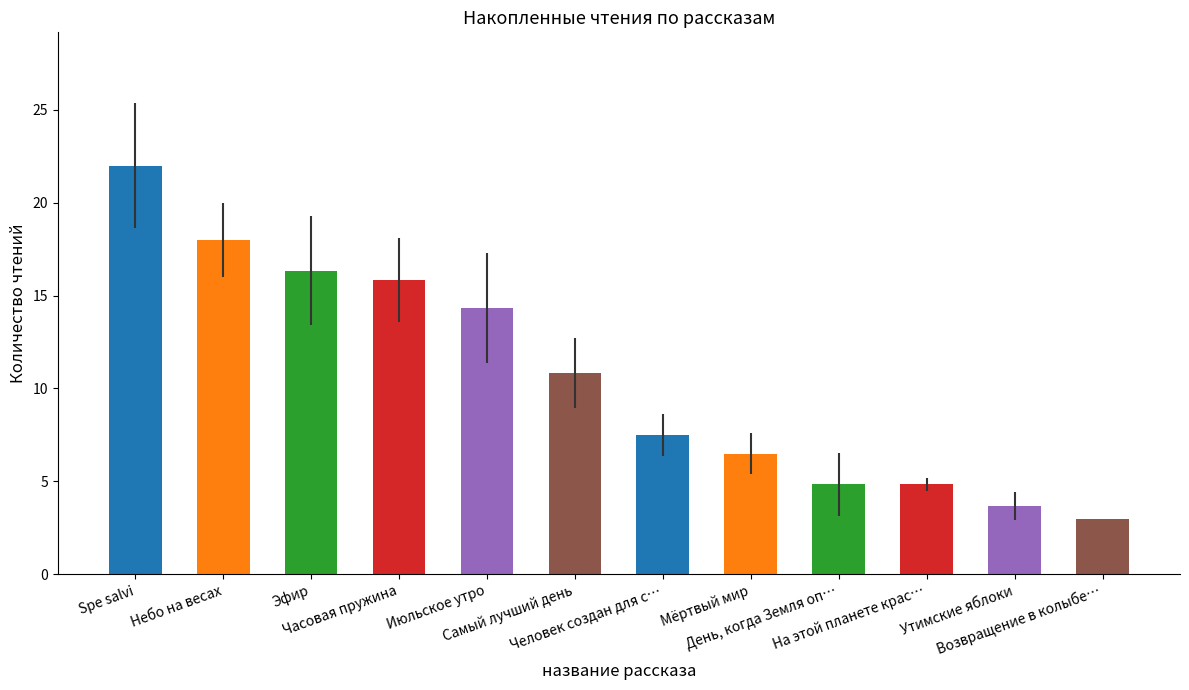

What is the value of the 12th bar from the left?

3.0